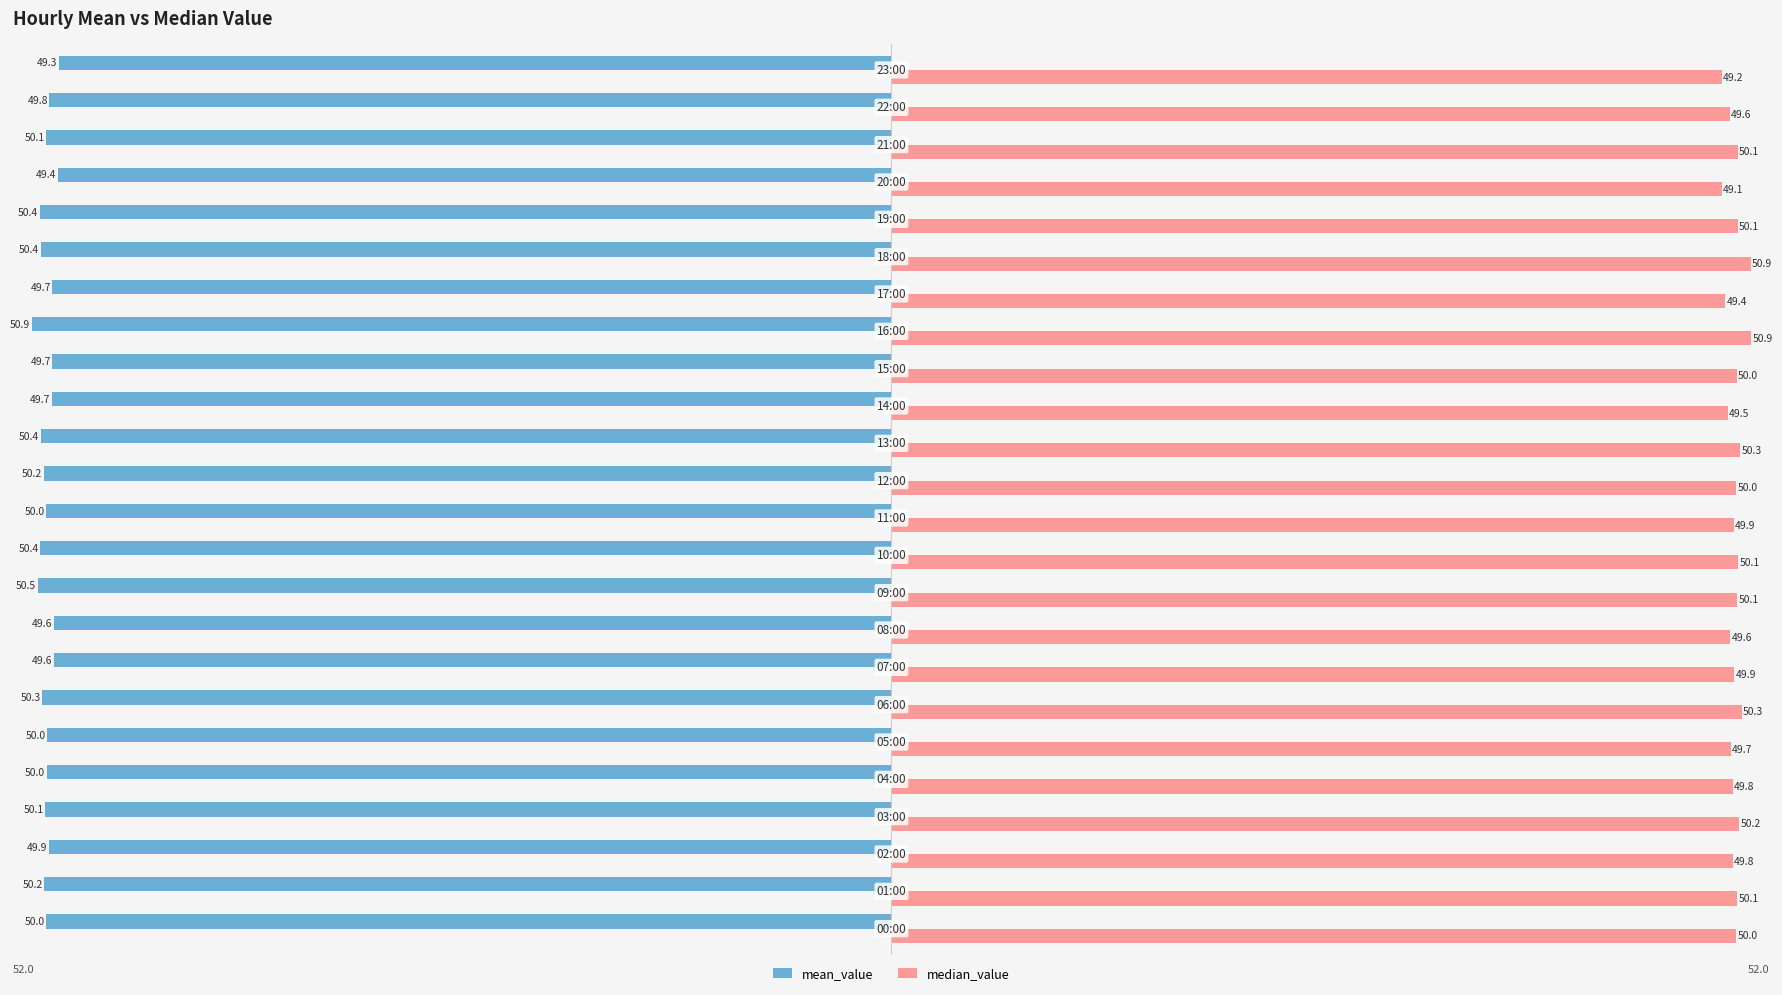

Which series has the widest spread of values?

median_value